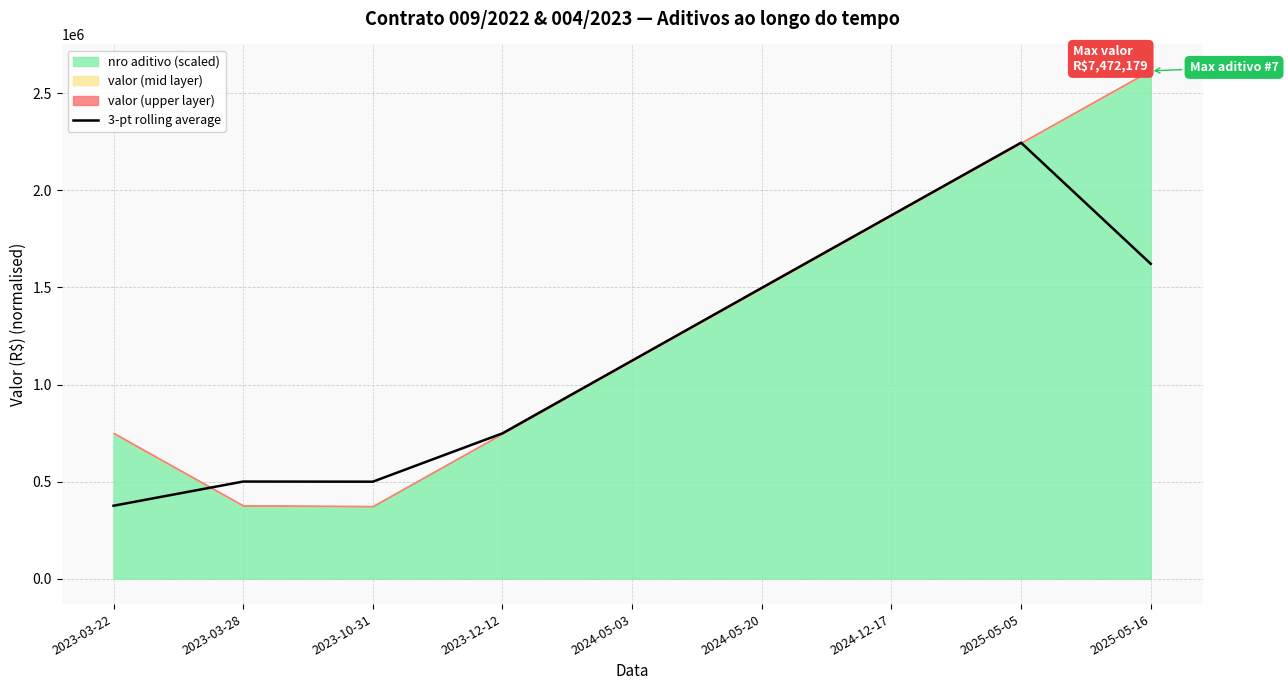

Does the chart display data point markers on the line(s)?

No